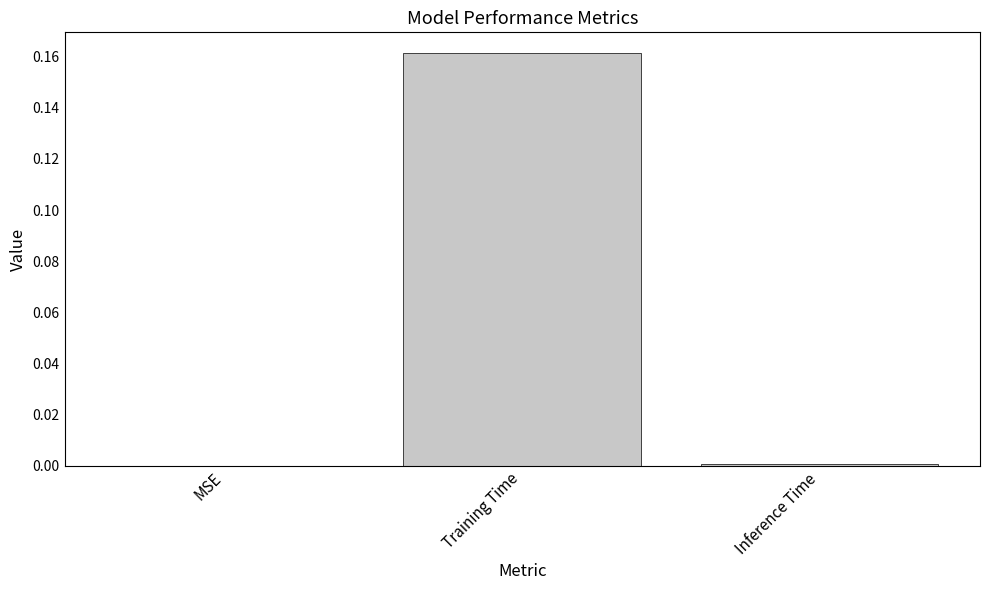

The chart shows a value of 0.1 at Training Time. True or false?

False